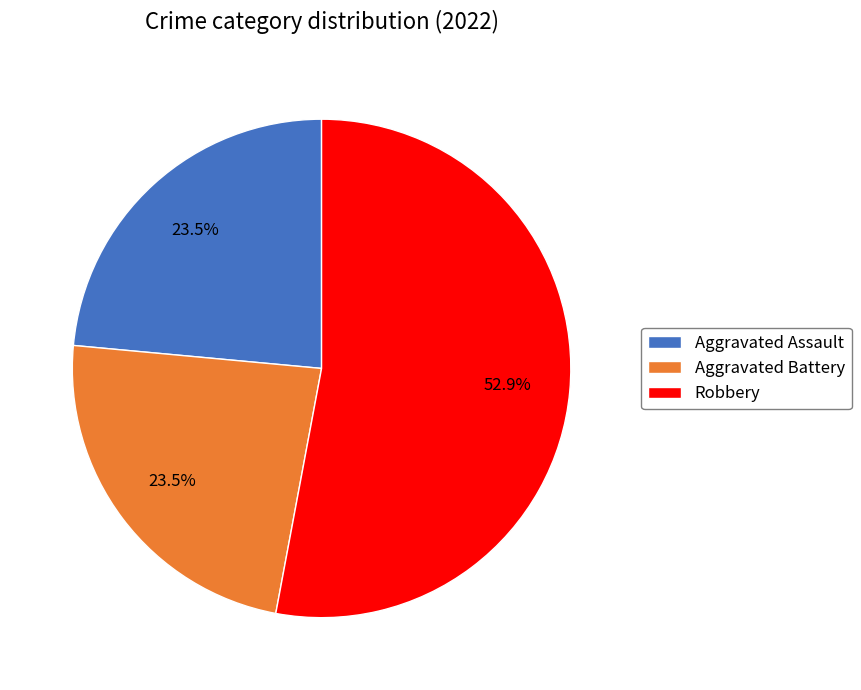

Which category has the biggest portion of the pie?

Robbery